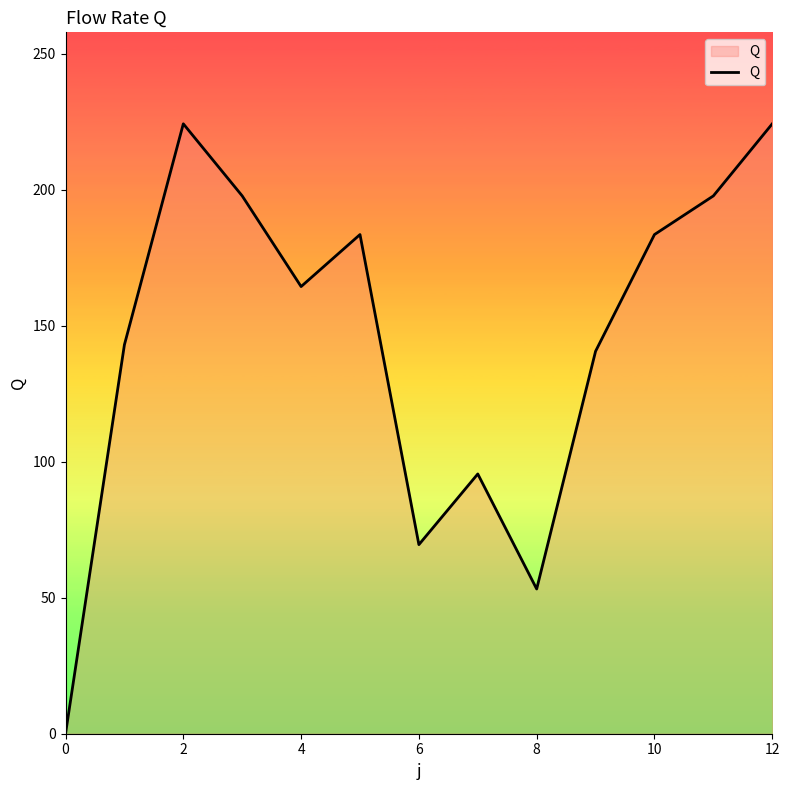

What is the difference between the second highest and minimum values?

224.2